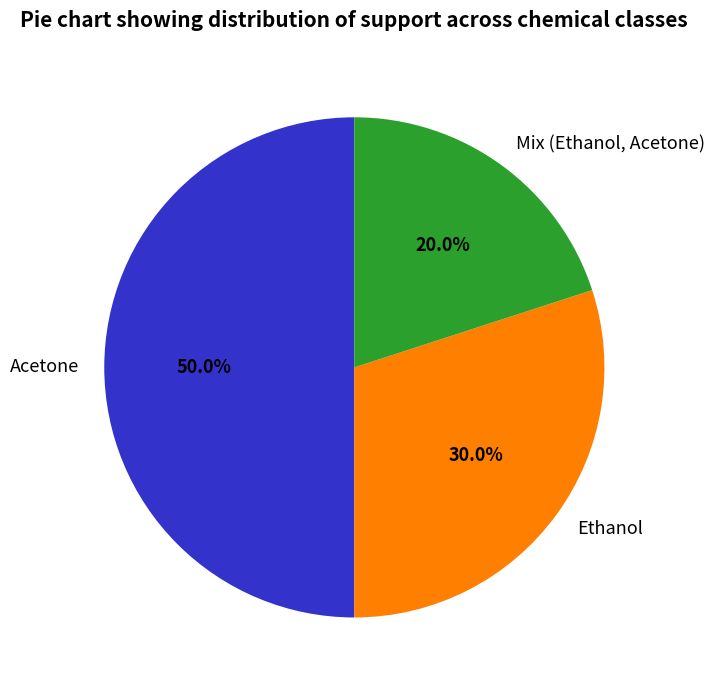

To the nearest percent, what percentage of the pie is Acetone?

50%